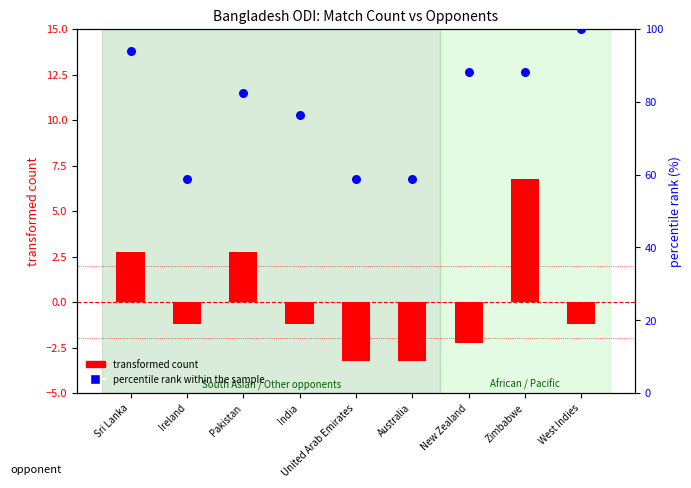

What is the change in value from Australia to Zimbabwe?

+29.4